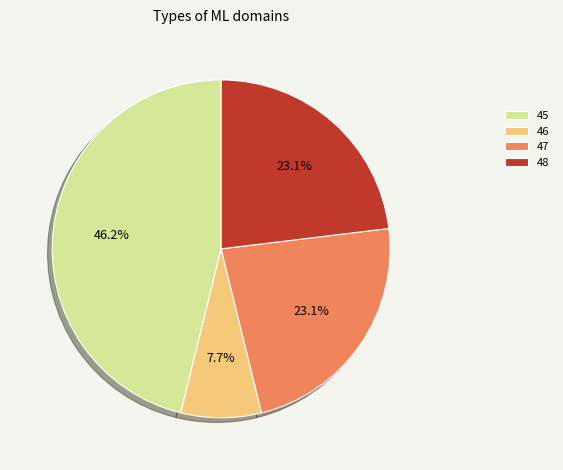

Does any single category account for the majority?

No